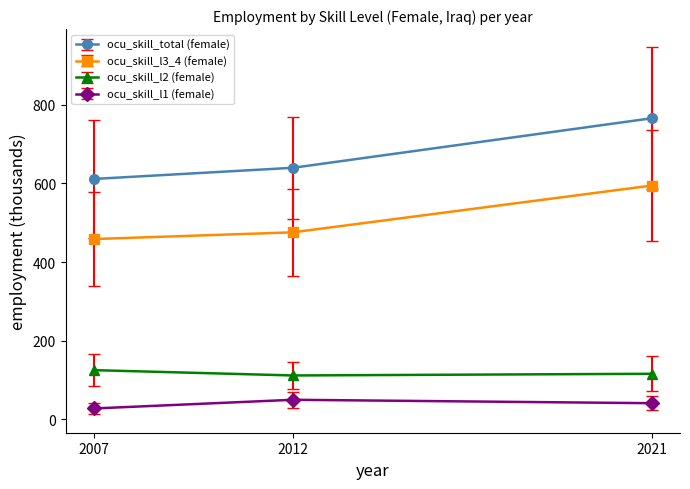

Is this an area chart (filled region under the line)?

No